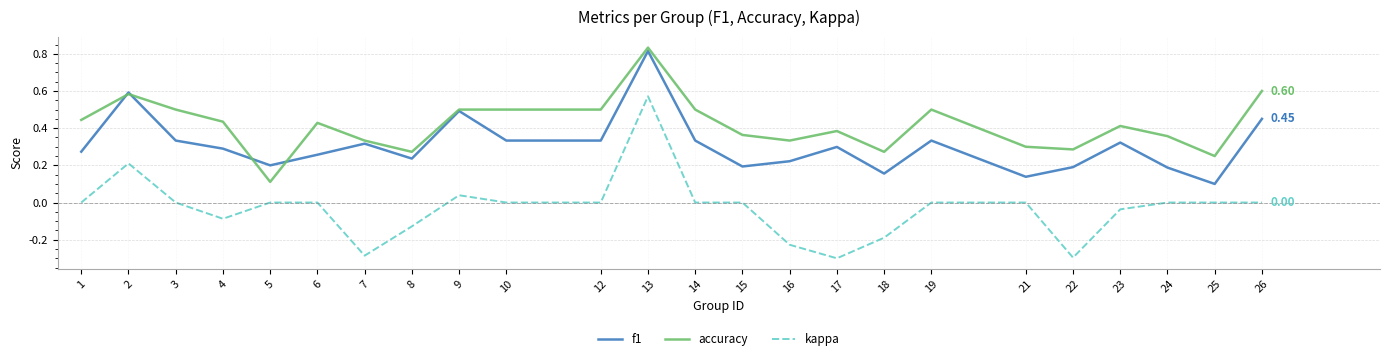

At which category does accuracy reach its first local peak?

2